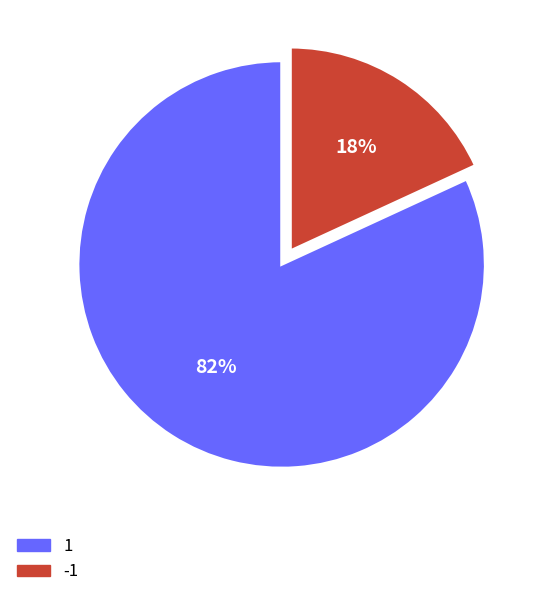

Which category has the smallest portion of the pie?

-1